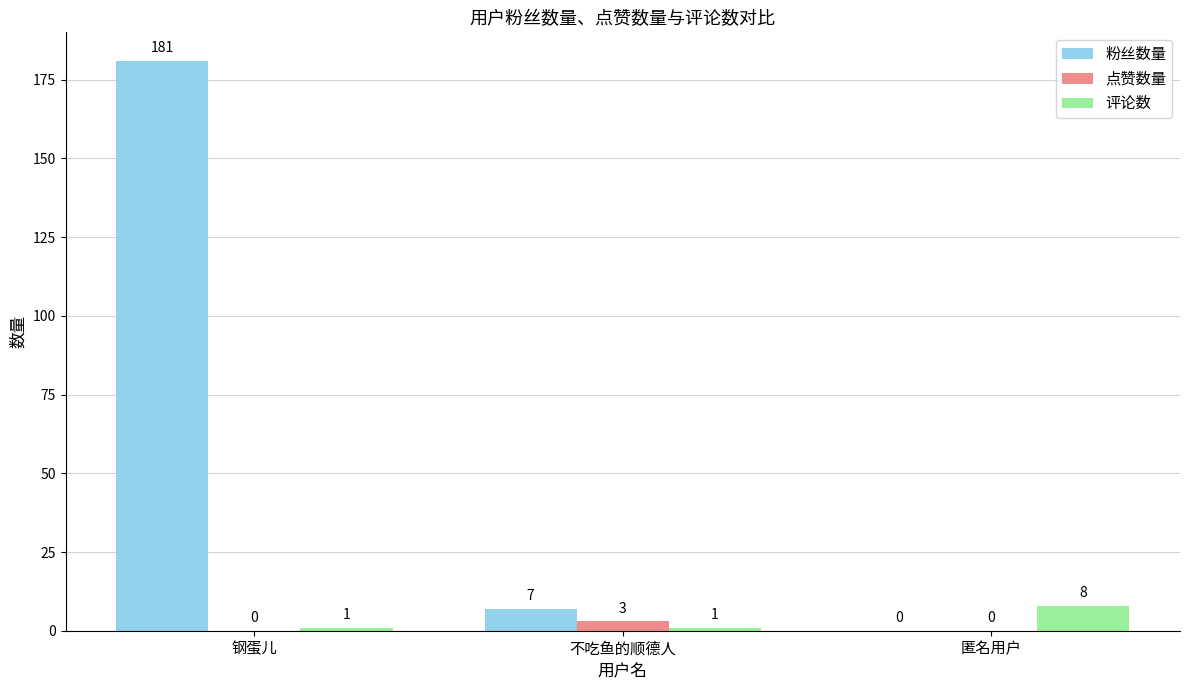

What are all the series names shown in the legend?

粉丝数量, 点赞数量, 评论数